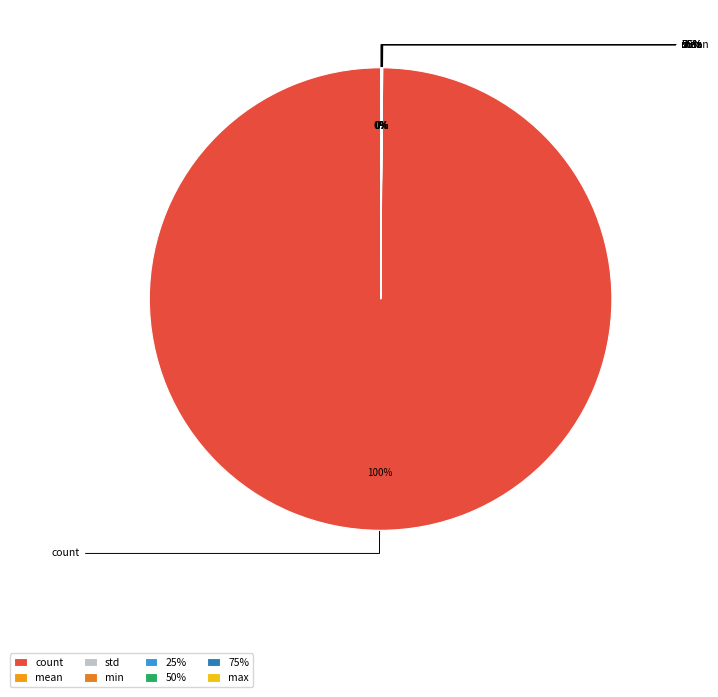

How many segments does this pie chart have?

8